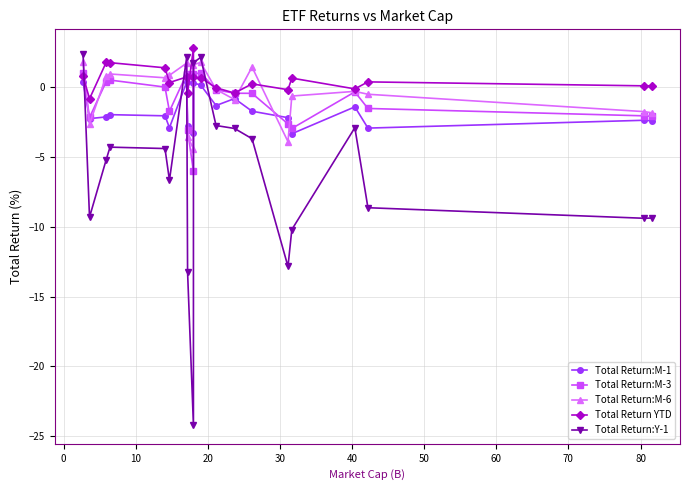

What is the value of the Total Return YTD point at the 11th from the left?

0.7